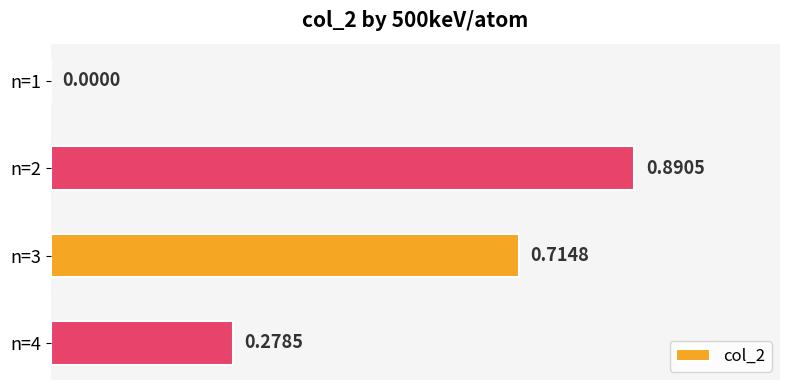

Are the bars horizontal?

Yes